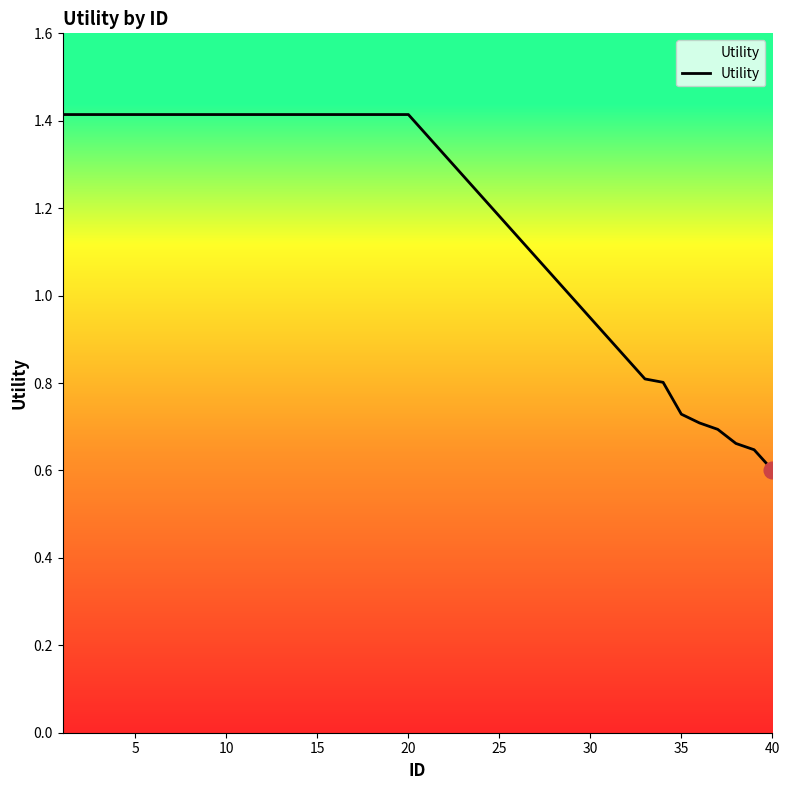

What is the maximum value shown in the chart?

1.4